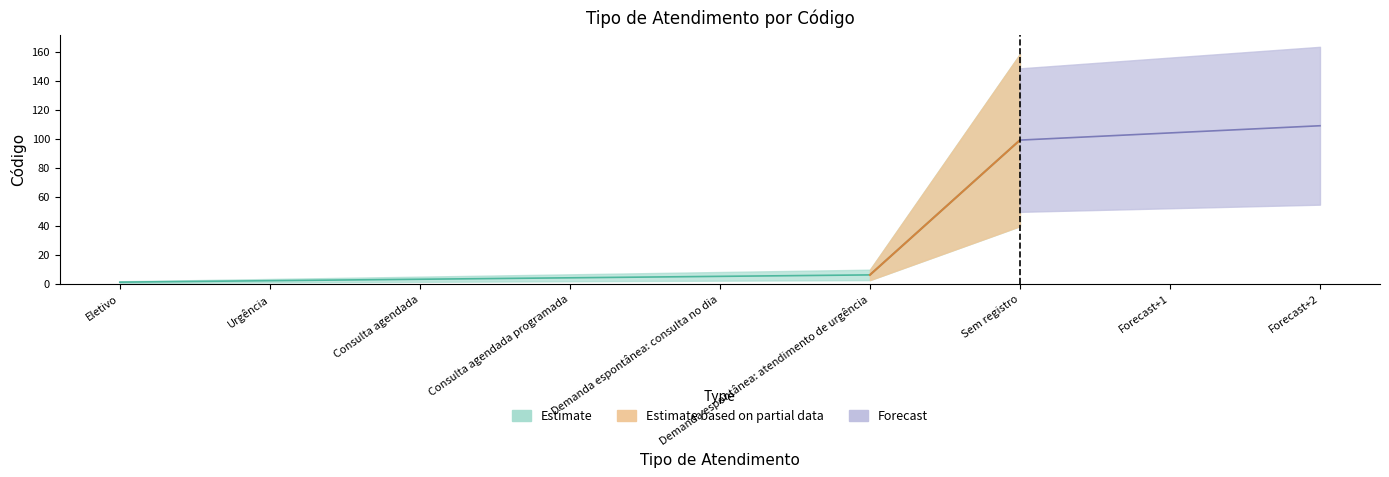

At which label is Estimate_lower closest to 50?

Demanda espontânea: atendimento de urgência